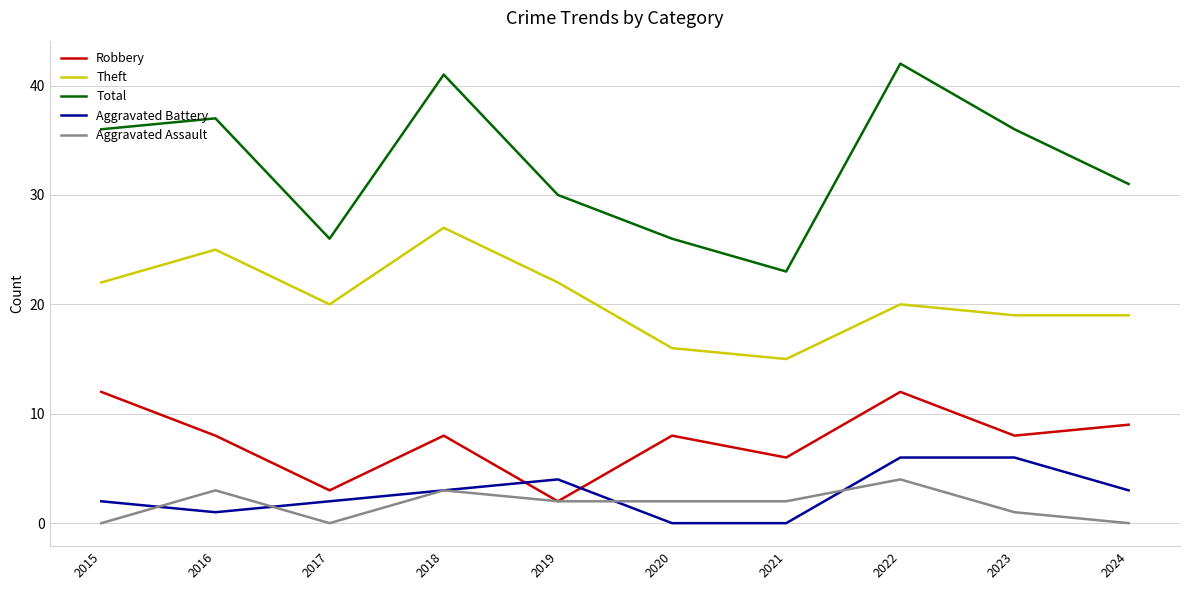

True or false: Total and Aggravated Assault intersect in this chart.

False